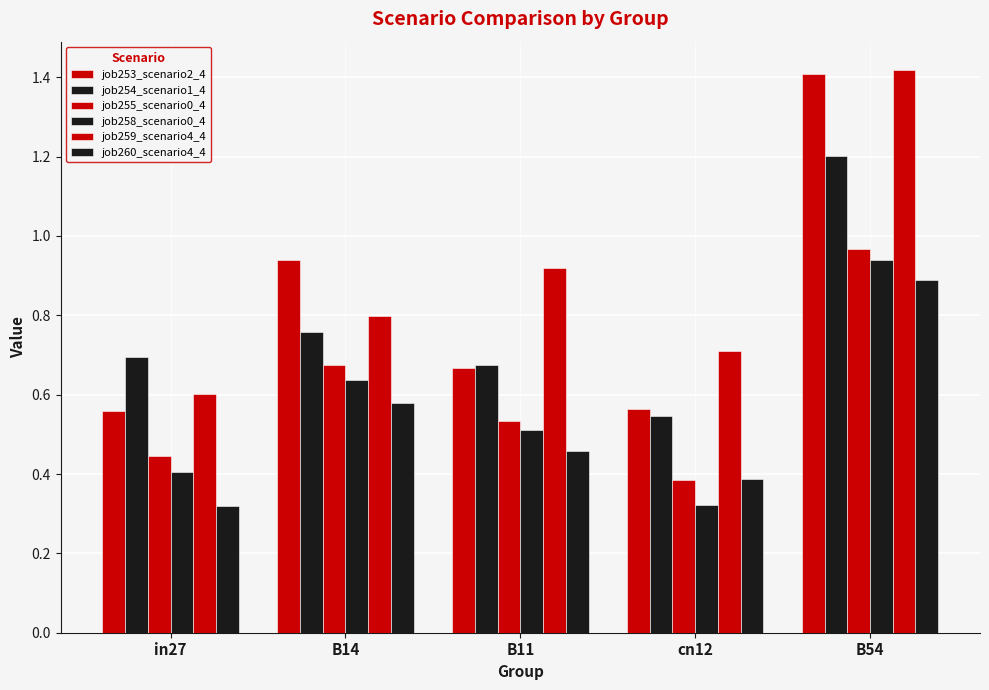

Between cn12 and B11, which is larger?

B11